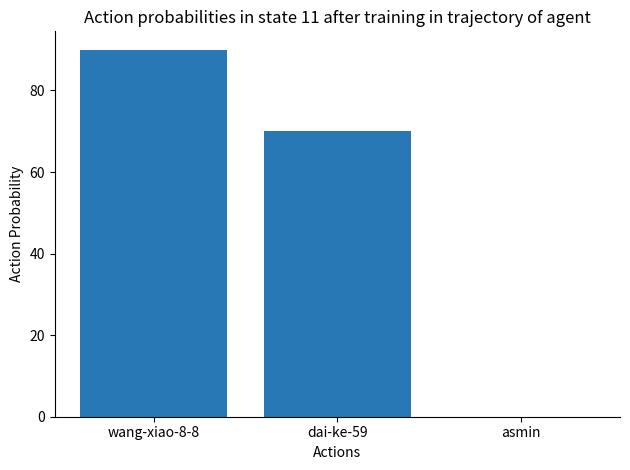

What is the change in value from dai-ke-59 to asmin?

-70